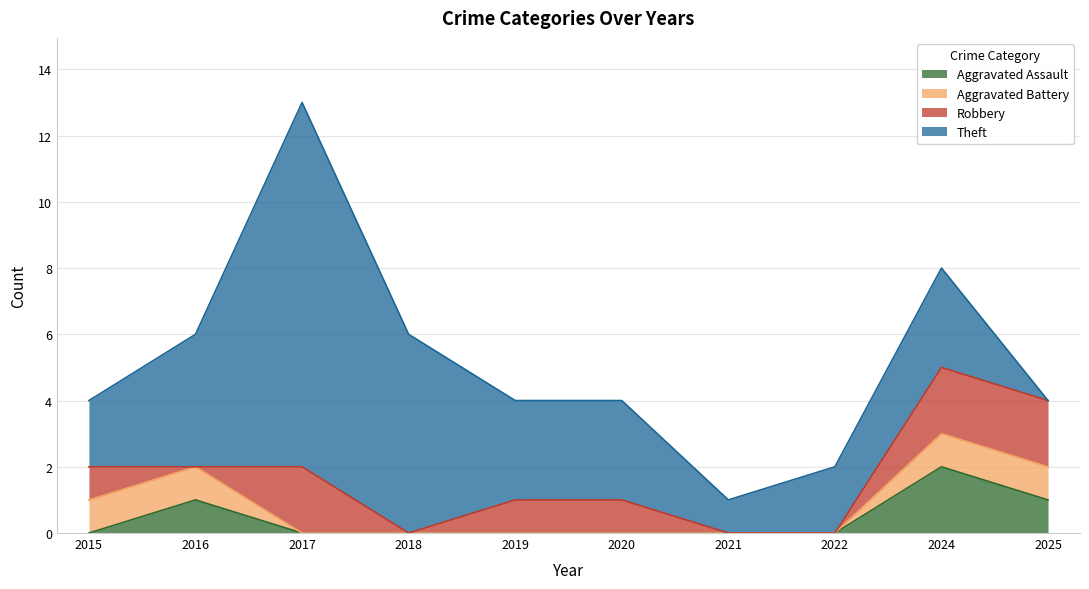

How many values in the Robbery series exceed 1?

3